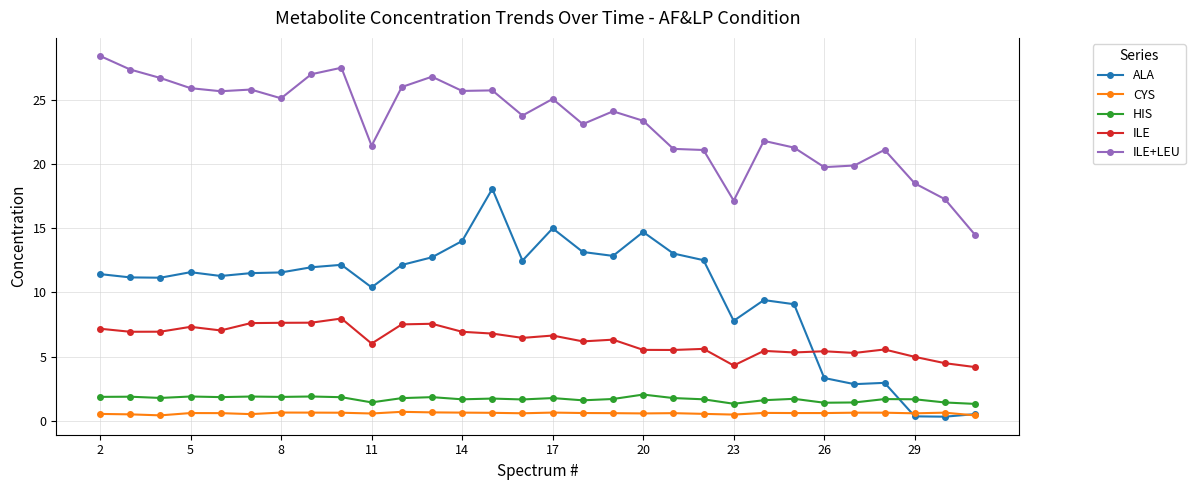

Count the number of data series in this chart.

5